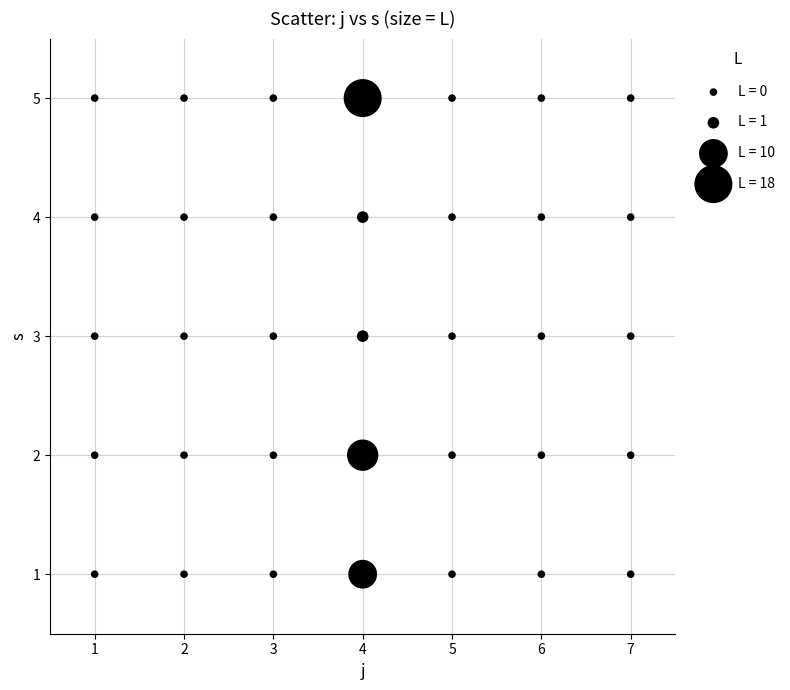

What is the range of Y values (max minus min)?

4